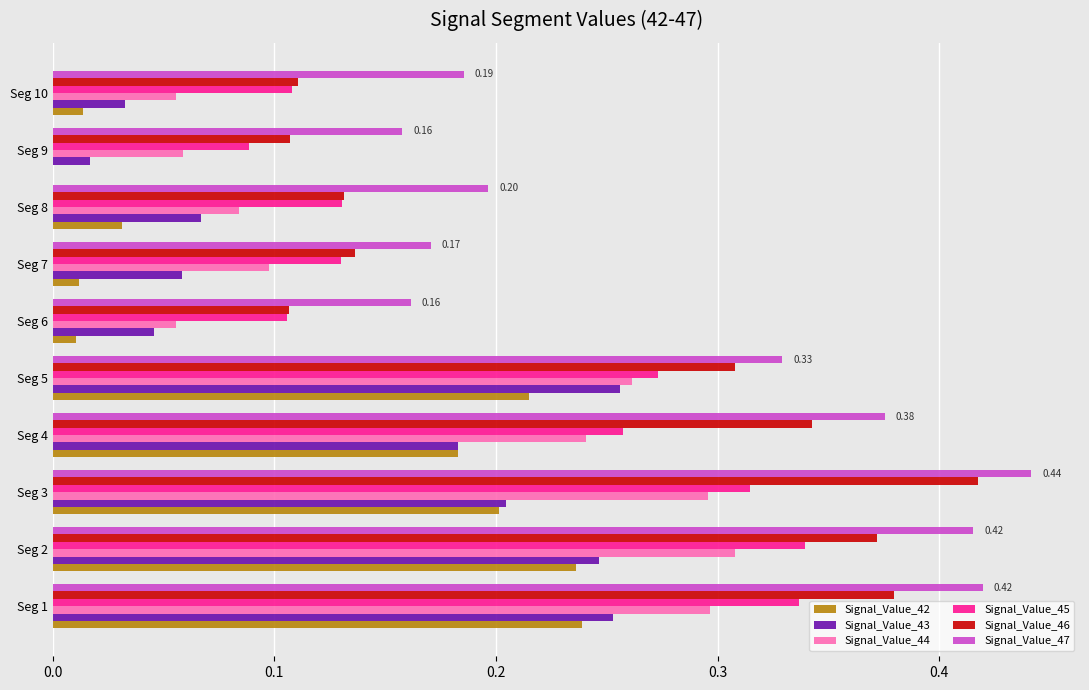

What are all the series names shown in the legend?

Signal_Value_42, Signal_Value_43, Signal_Value_44, Signal_Value_45, Signal_Value_46, Signal_Value_47